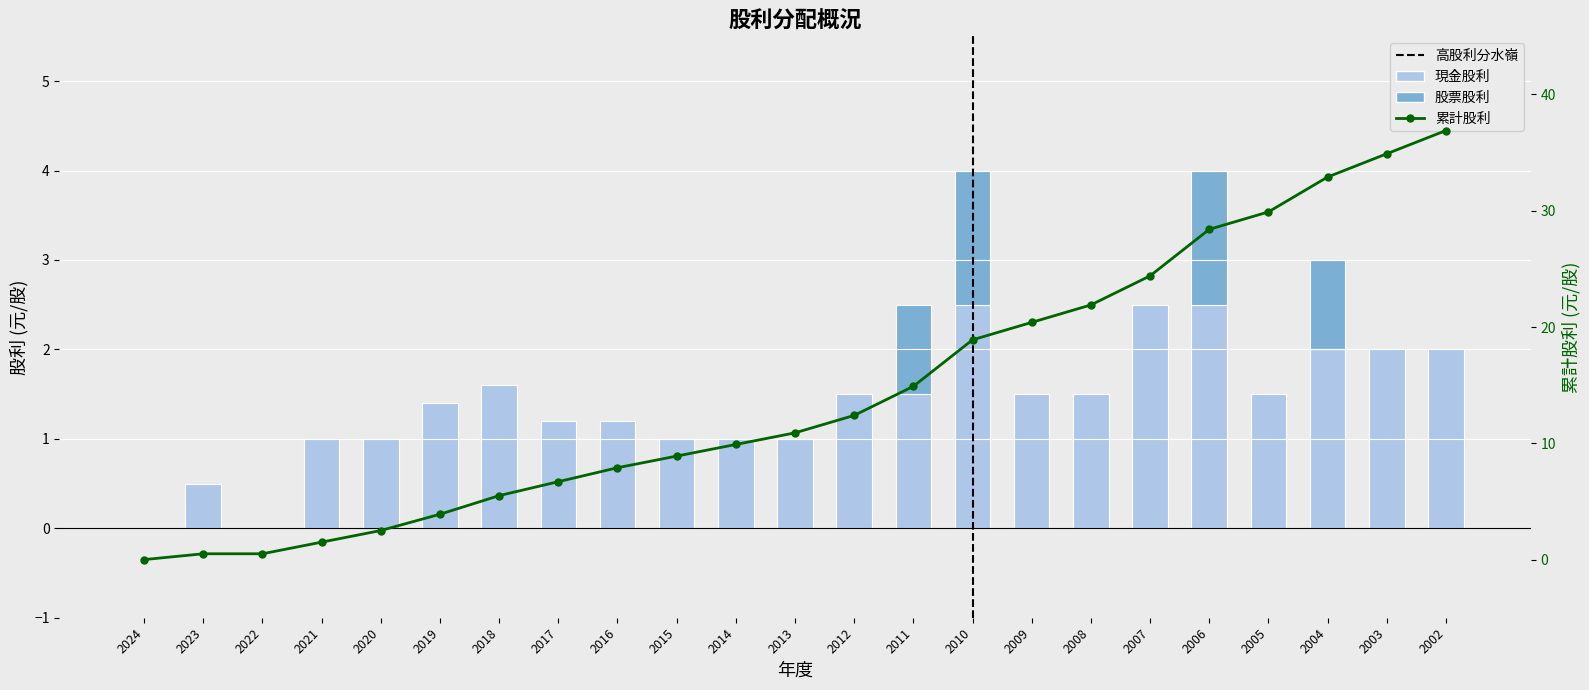

How many groups of bars are there?

23